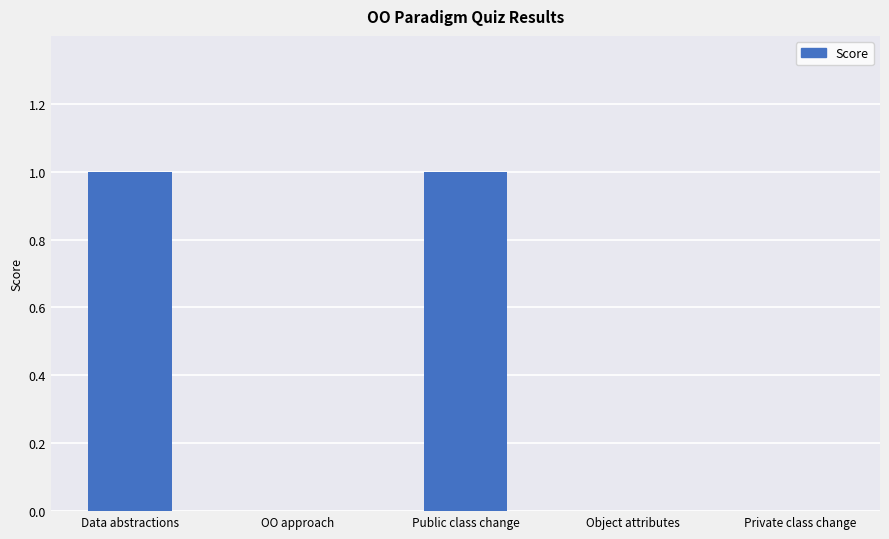

How many distinct data groups are displayed?

1